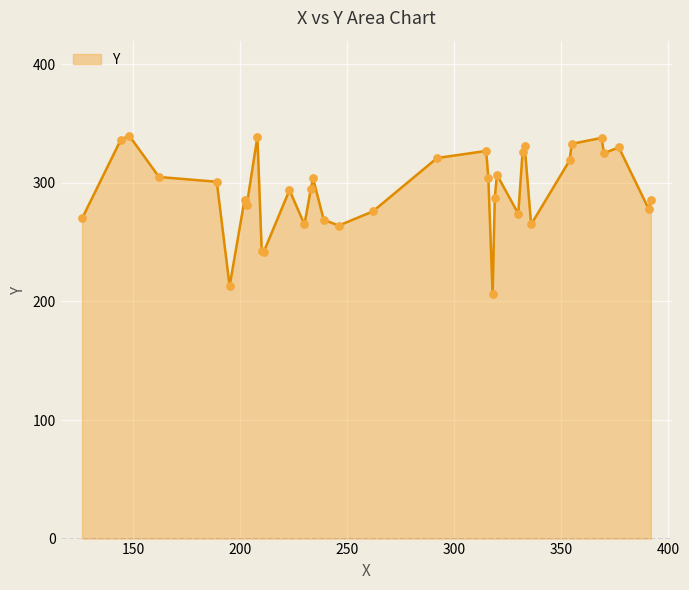

What is the greatest value displayed?

340